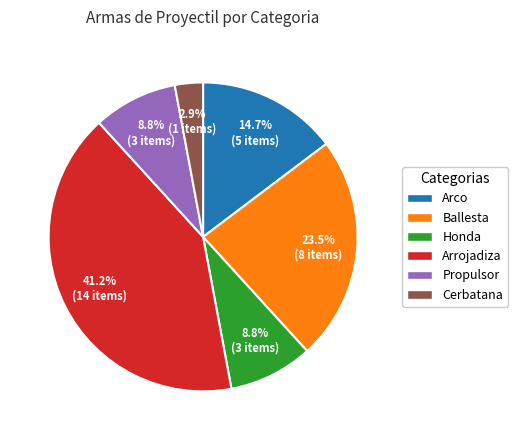

Between Ballesta and Propulsor, which is larger?

Ballesta